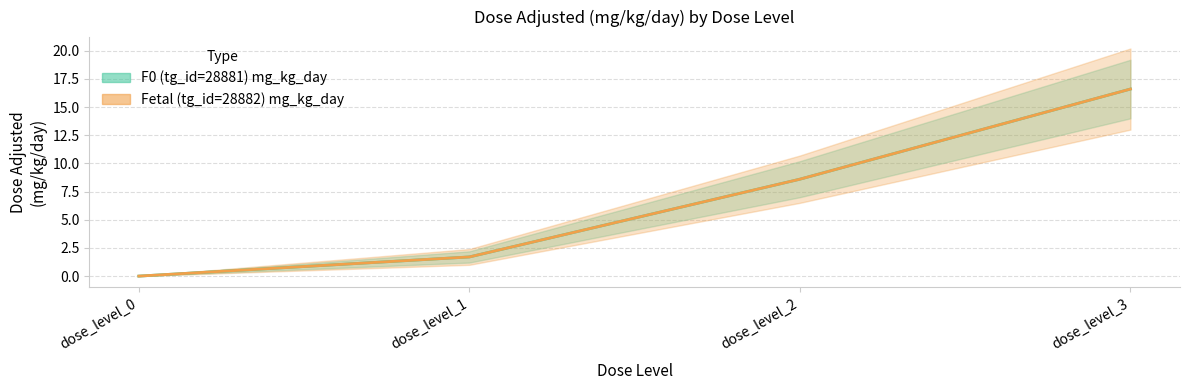

Reading left to right, list all the values displayed in this chart.

F0 (tg_id=28881) mg_kg_day: 0.0	1.7	8.6	16.6
Fetal (tg_id=28882) mg_kg_day: 0.0	1.7	8.6	16.6